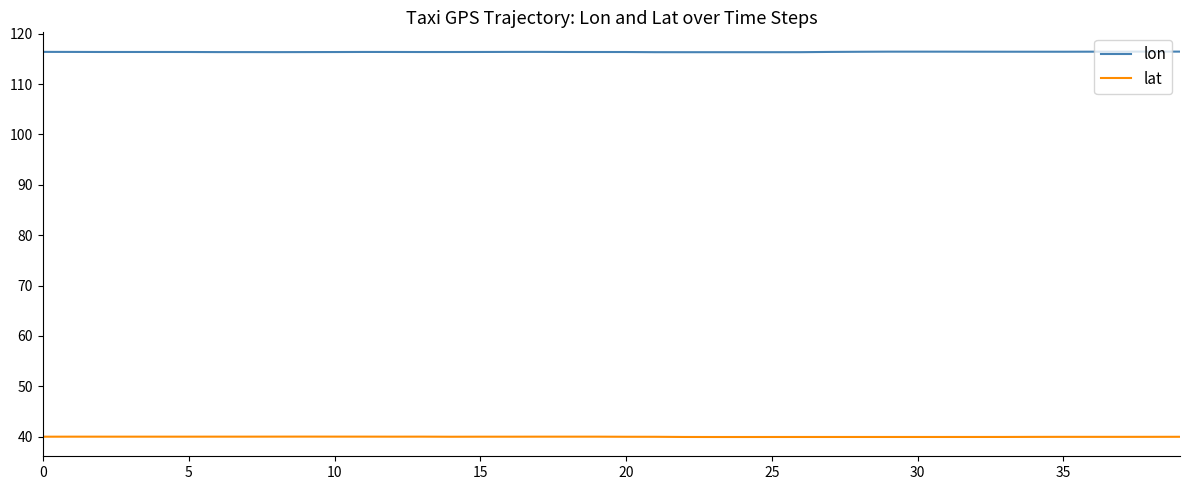

What is the difference between the second highest and second lowest values in the lat series?

0.1